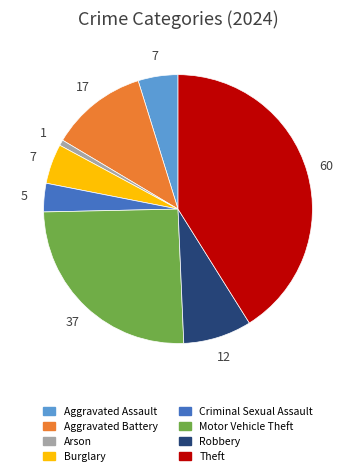

Does Aggravated Assault represent more than half of the total?

No